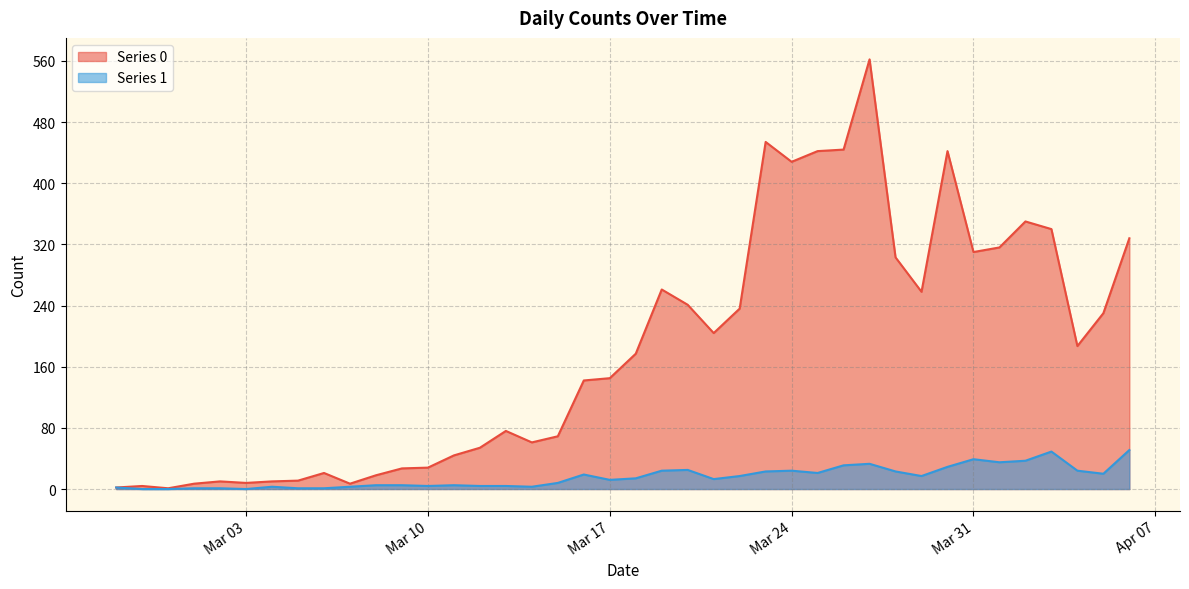

What is the greatest value displayed?

562